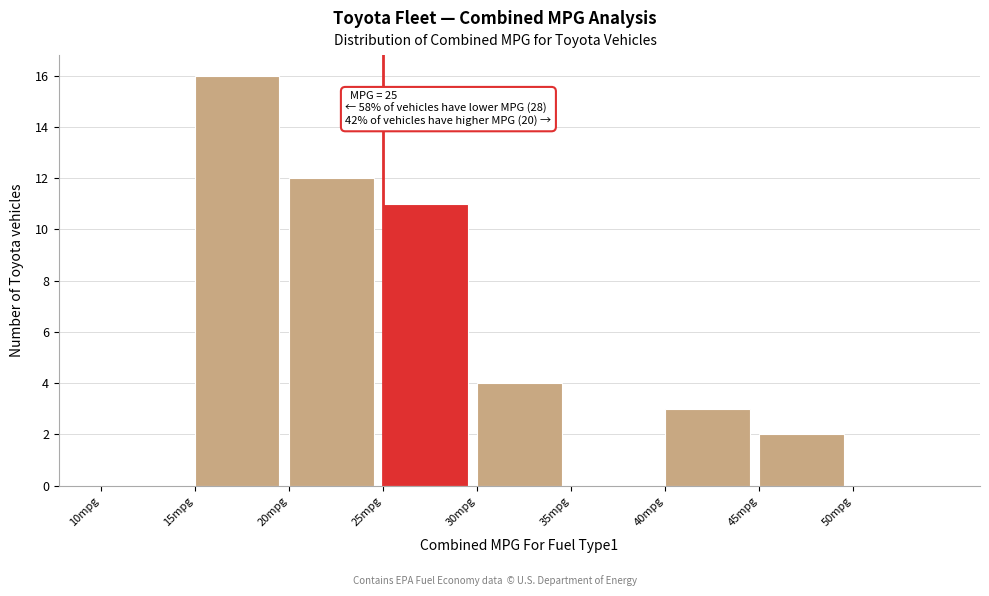

Which range on the x-axis has the tallest bar?

15 to 20